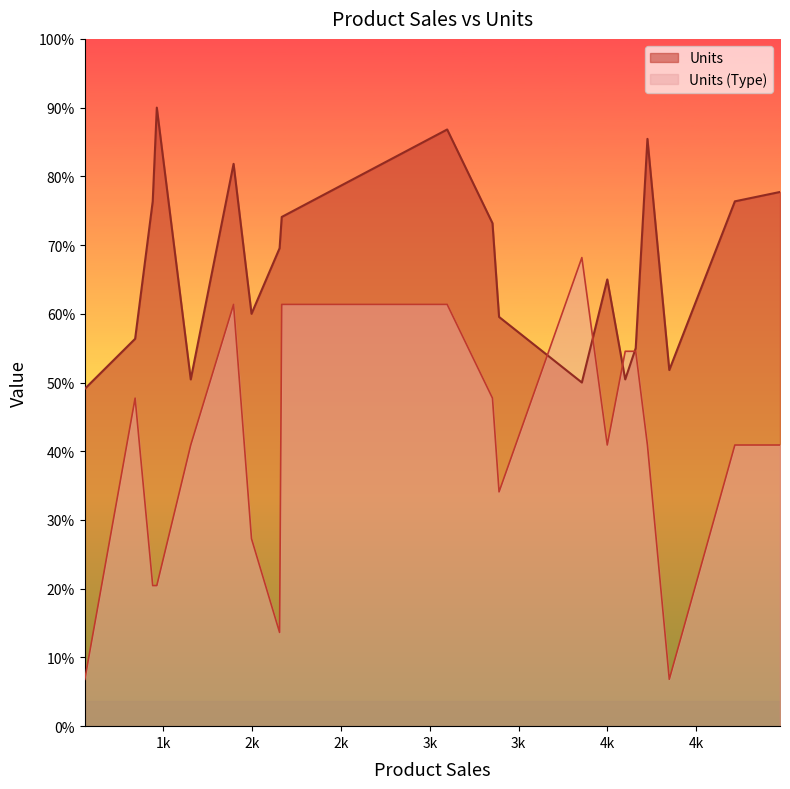

Does the chart display data point markers on the line(s)?

No